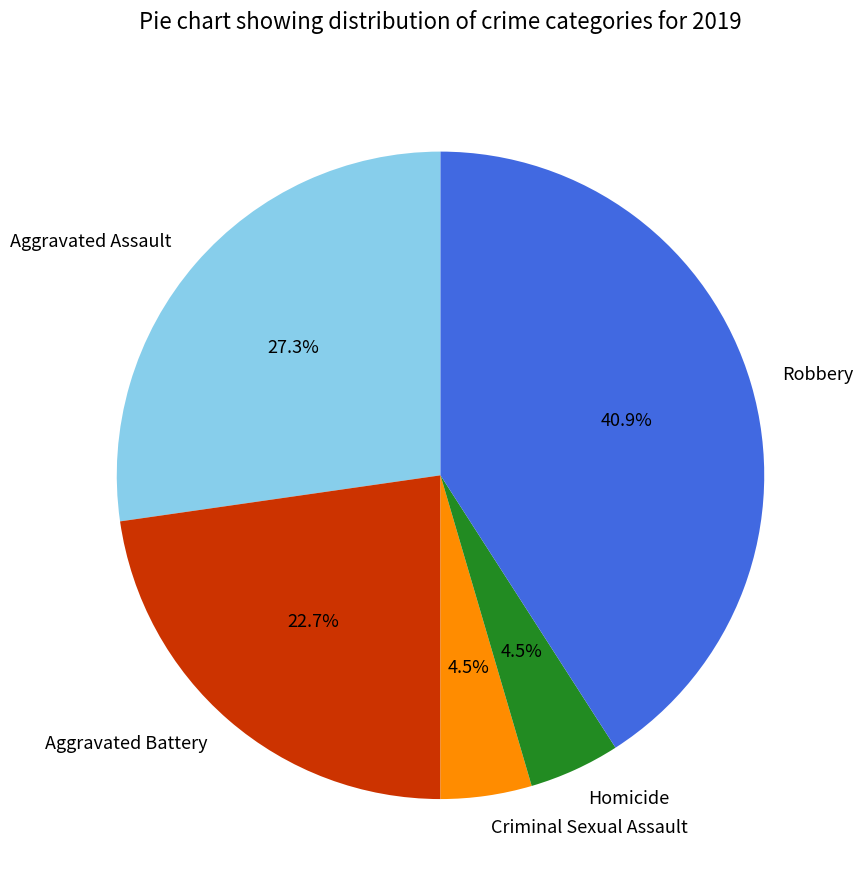

How many slices are in this pie chart?

5